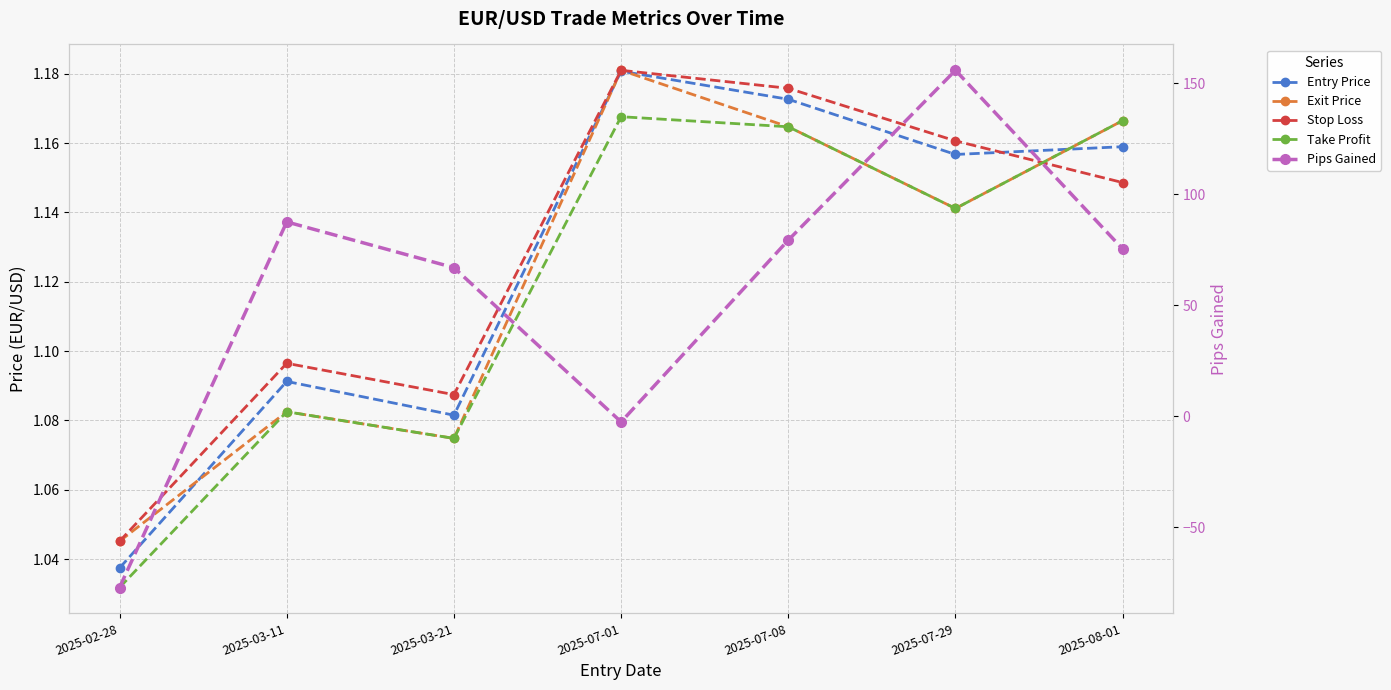

What is the average value of the Stop Loss series?

1.1